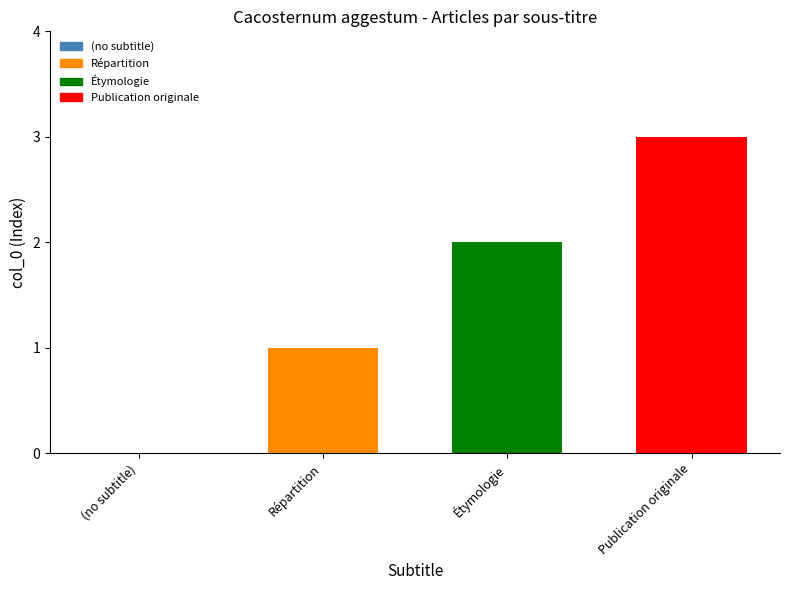

Are the bars horizontal?

No